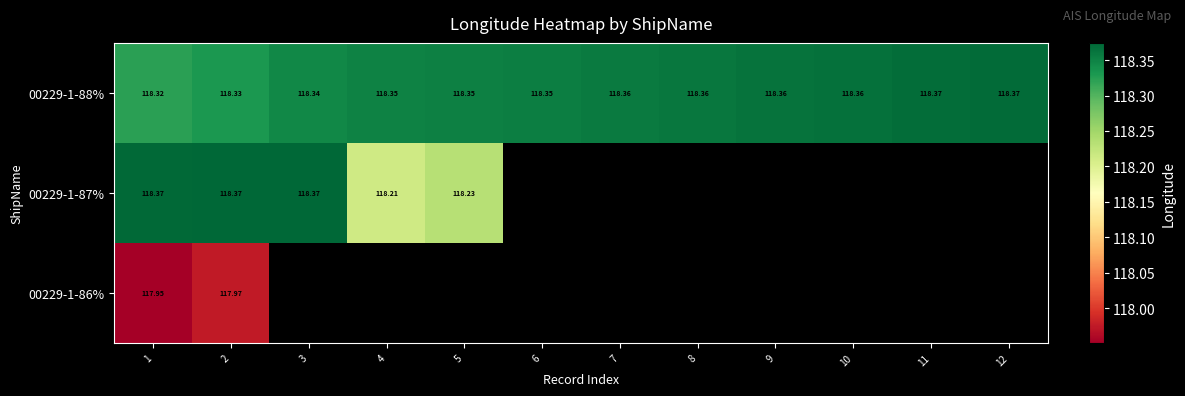

Is the value of 00229-1-87% at 2 greater than the value of 00229-1-88% at 3?

Yes